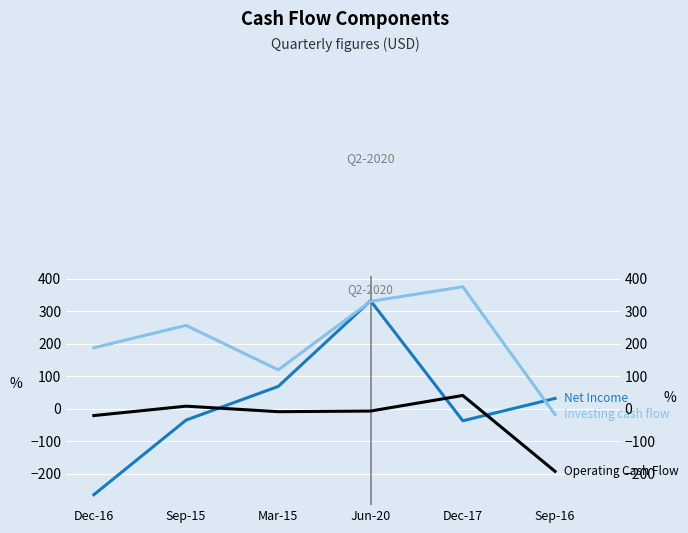

Which series ends up on top after the final intersection of Net Income and Operating Cash Flow?

Net Income